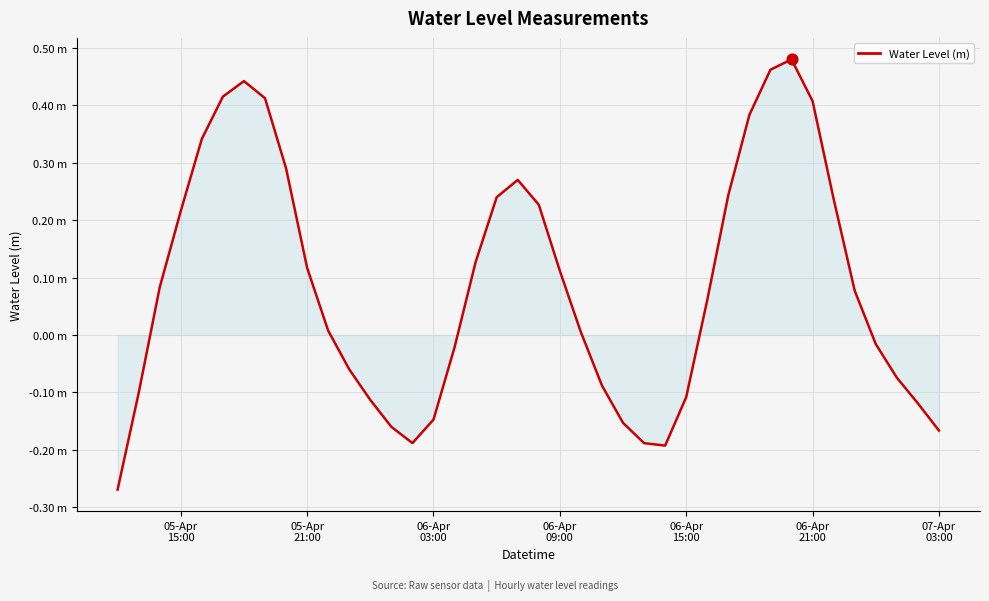

Does the chart have visible grid lines?

Yes